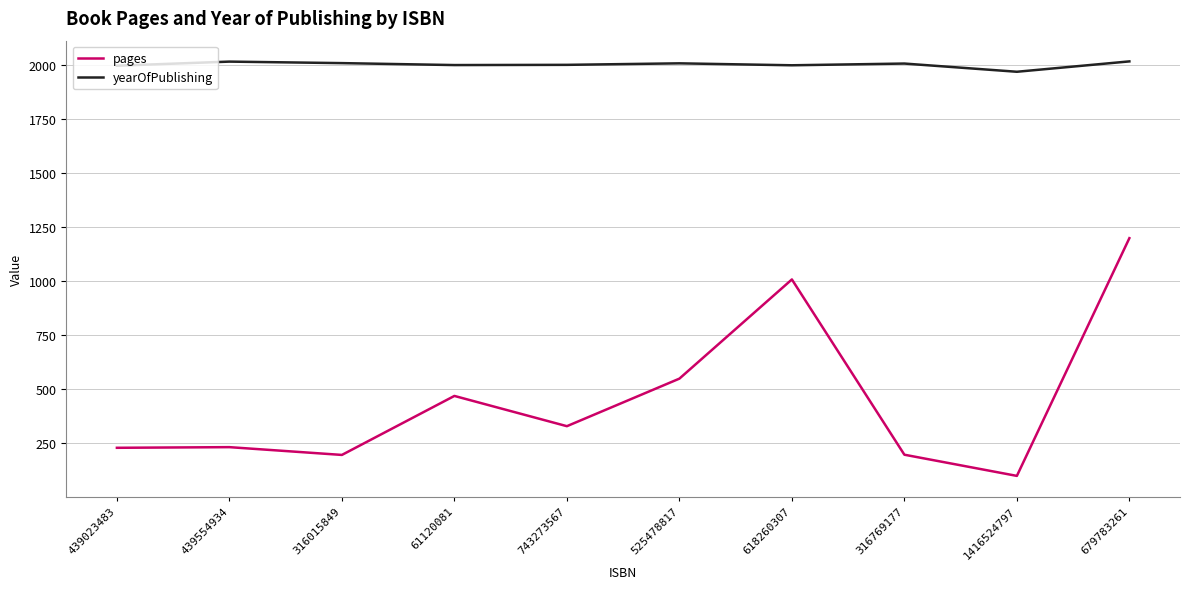

What is the difference between the highest and lowest values at 1416524797?

1870